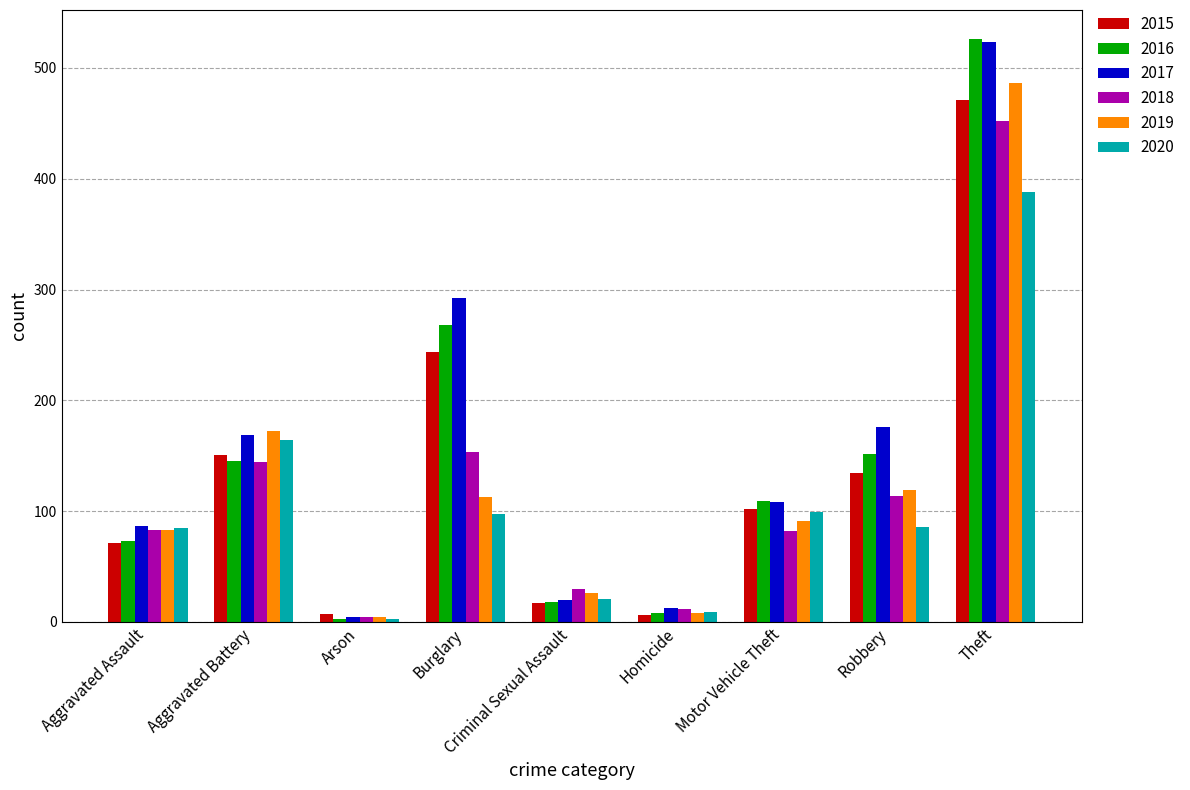

At which category is the sum across all series the highest?

Theft